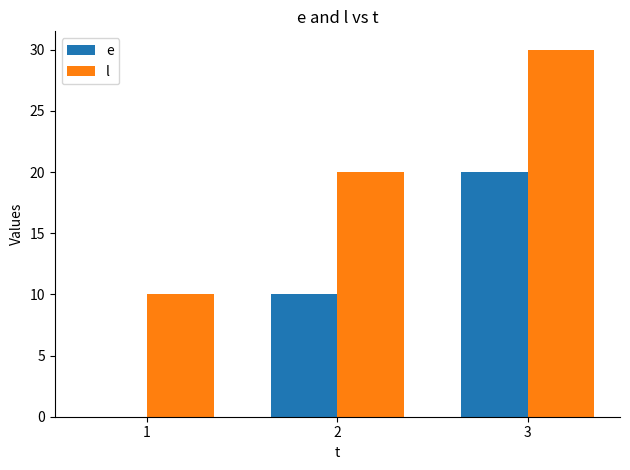

Reading left to right, what are all the values shown in this chart?

e: 0	10	20
l: 10	20	30